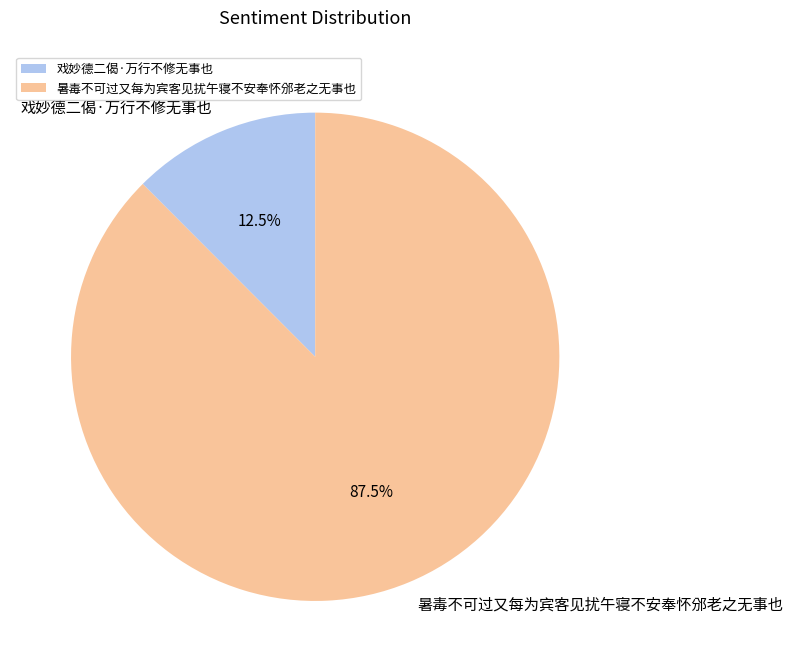

Does 暑毒不可过又每为宾客见扰午寝不安奉怀邠老之无事也 account for over 50% of the chart?

Yes